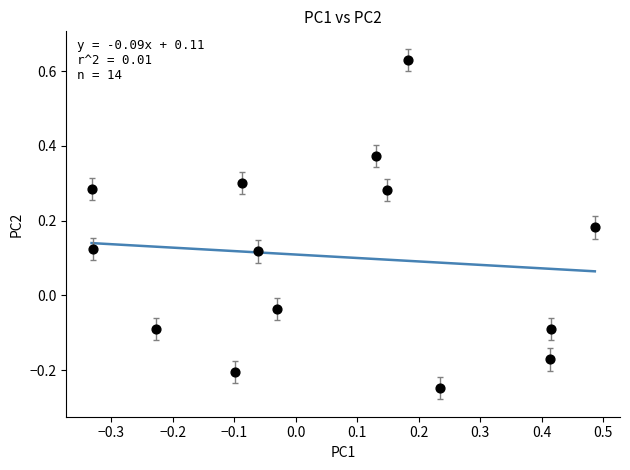

What is the range of Y values (max minus min)?

0.9